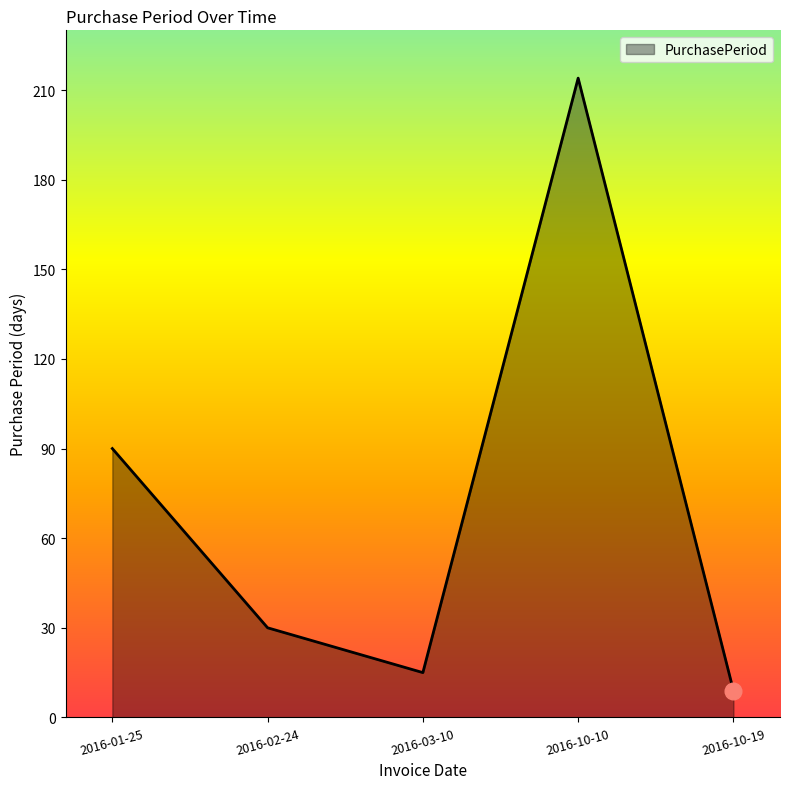

Where is the first local maximum?

2016-10-10